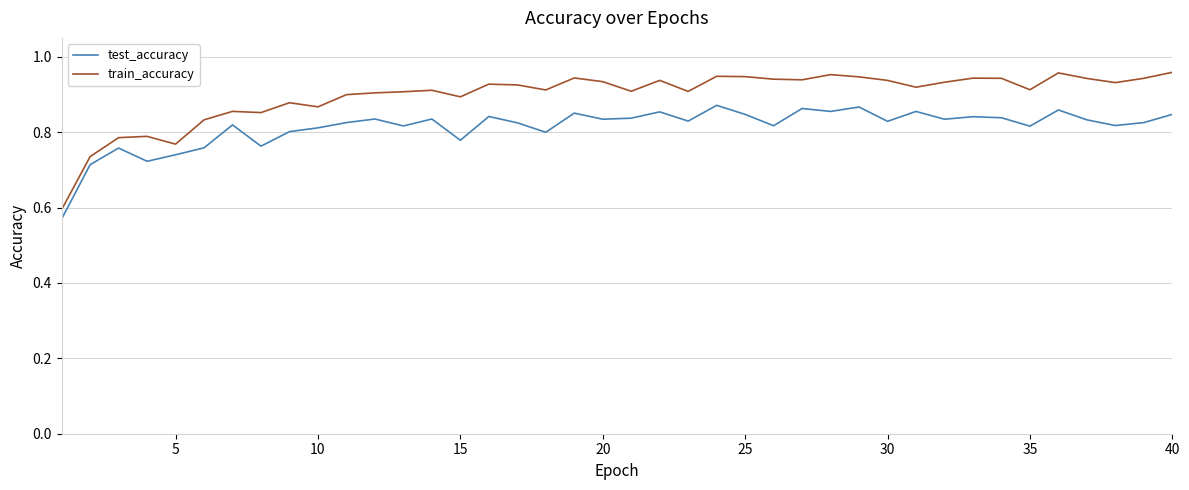

True or false: train_accuracy and test_accuracy cross at least once.

False